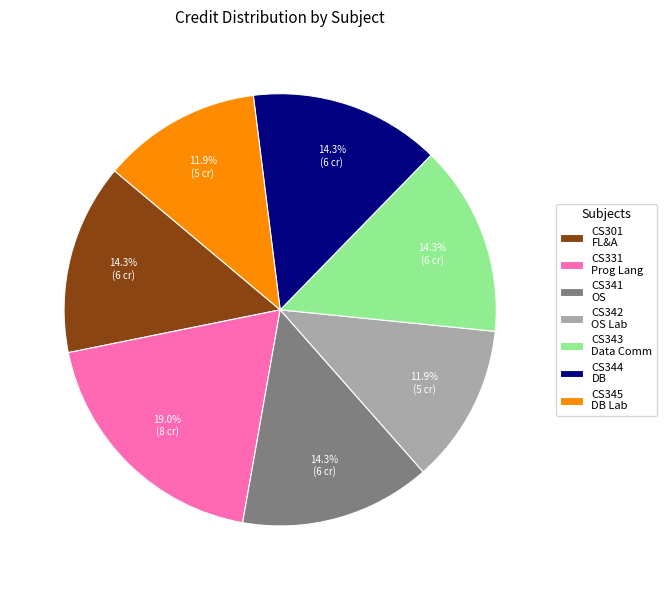

How much of the chart is everything except CS341 OS?

85.7%